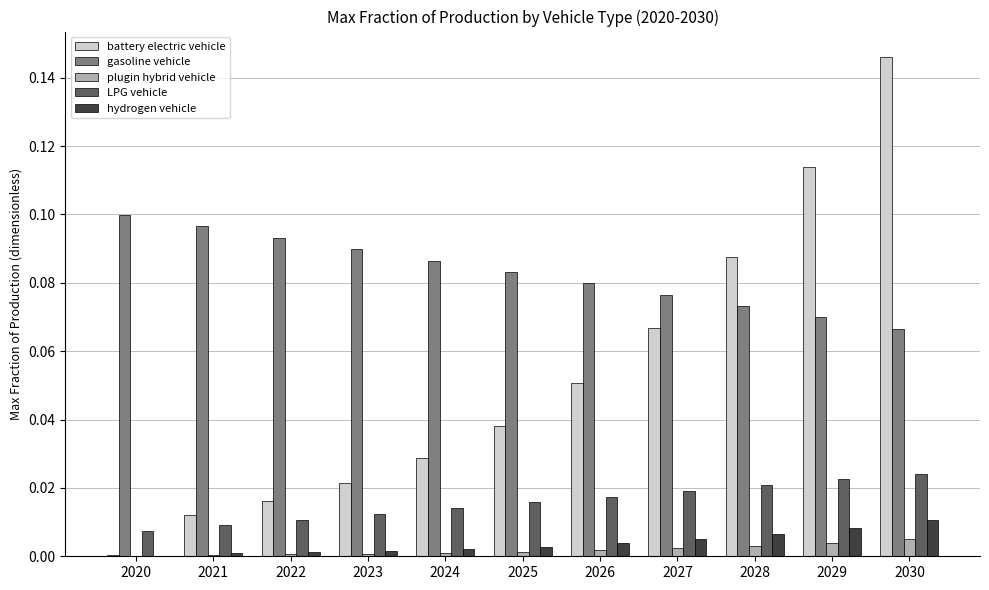

At which category does the chart reach its peak across all series?

2030